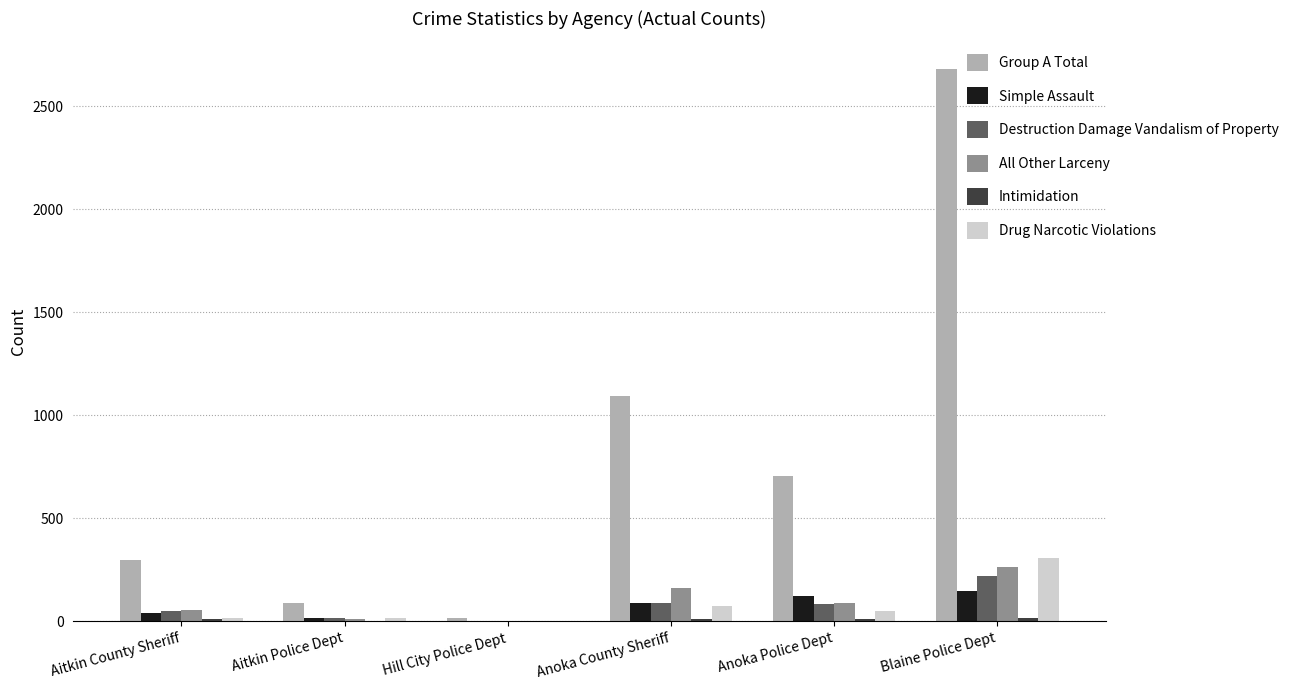

What is the sum of all Destruction Damage Vandalism of Property values?

468